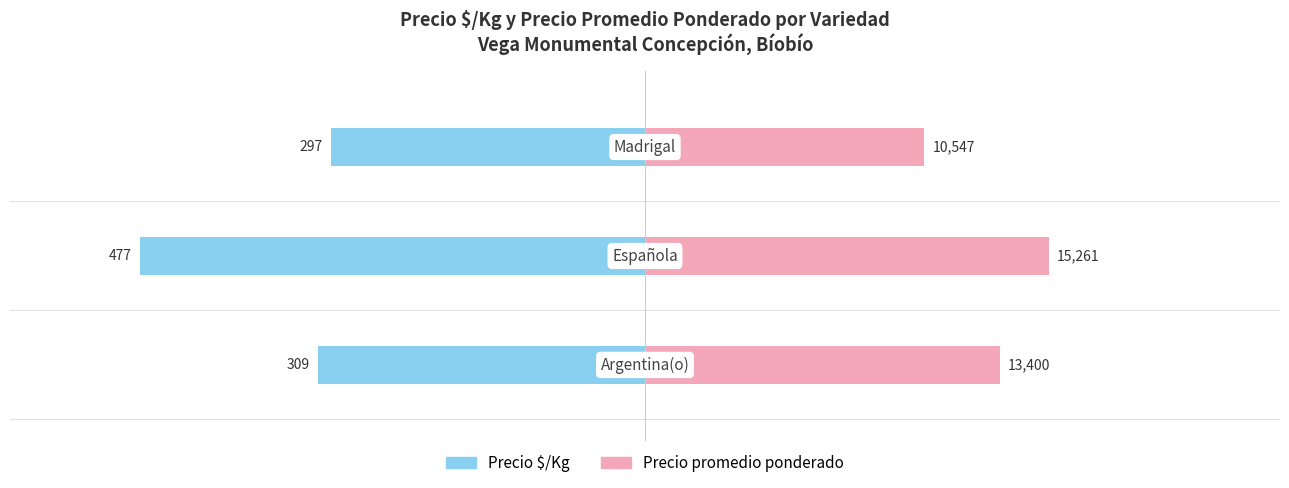

How many data points in Precio $/Kg are above -309?

1